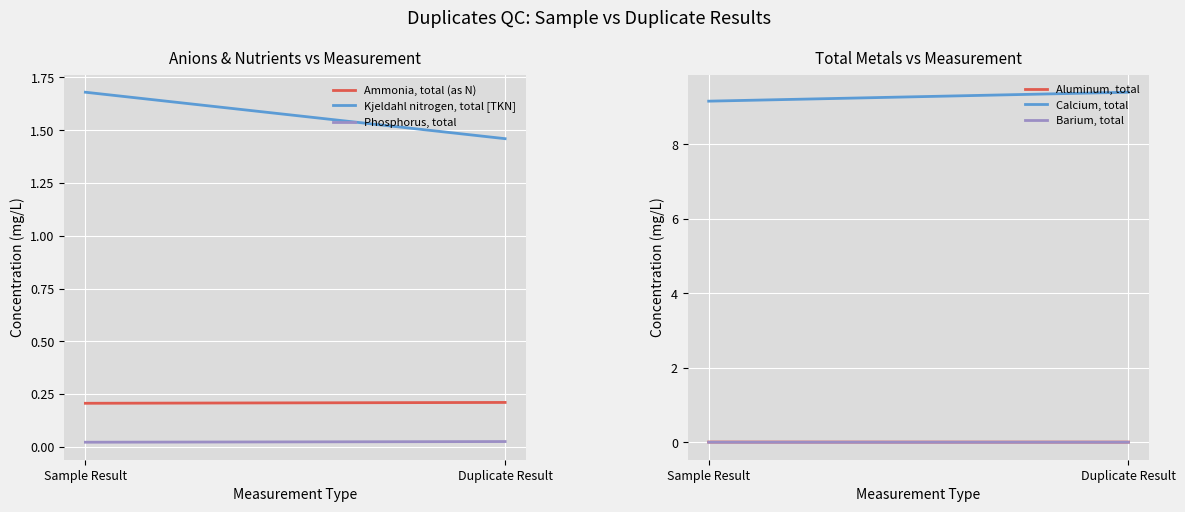

Reading left to right, what are all the values shown in this chart?

Ammonia, total (as N): 0.2	0.2
Kjeldahl nitrogen, total [TKN]: 1.7	1.5
Phosphorus, total: 0.0	0.0
Aluminum, total: 0.0	0.0
Calcium, total: 9.2	9.4
Barium, total: 0.0	0.0